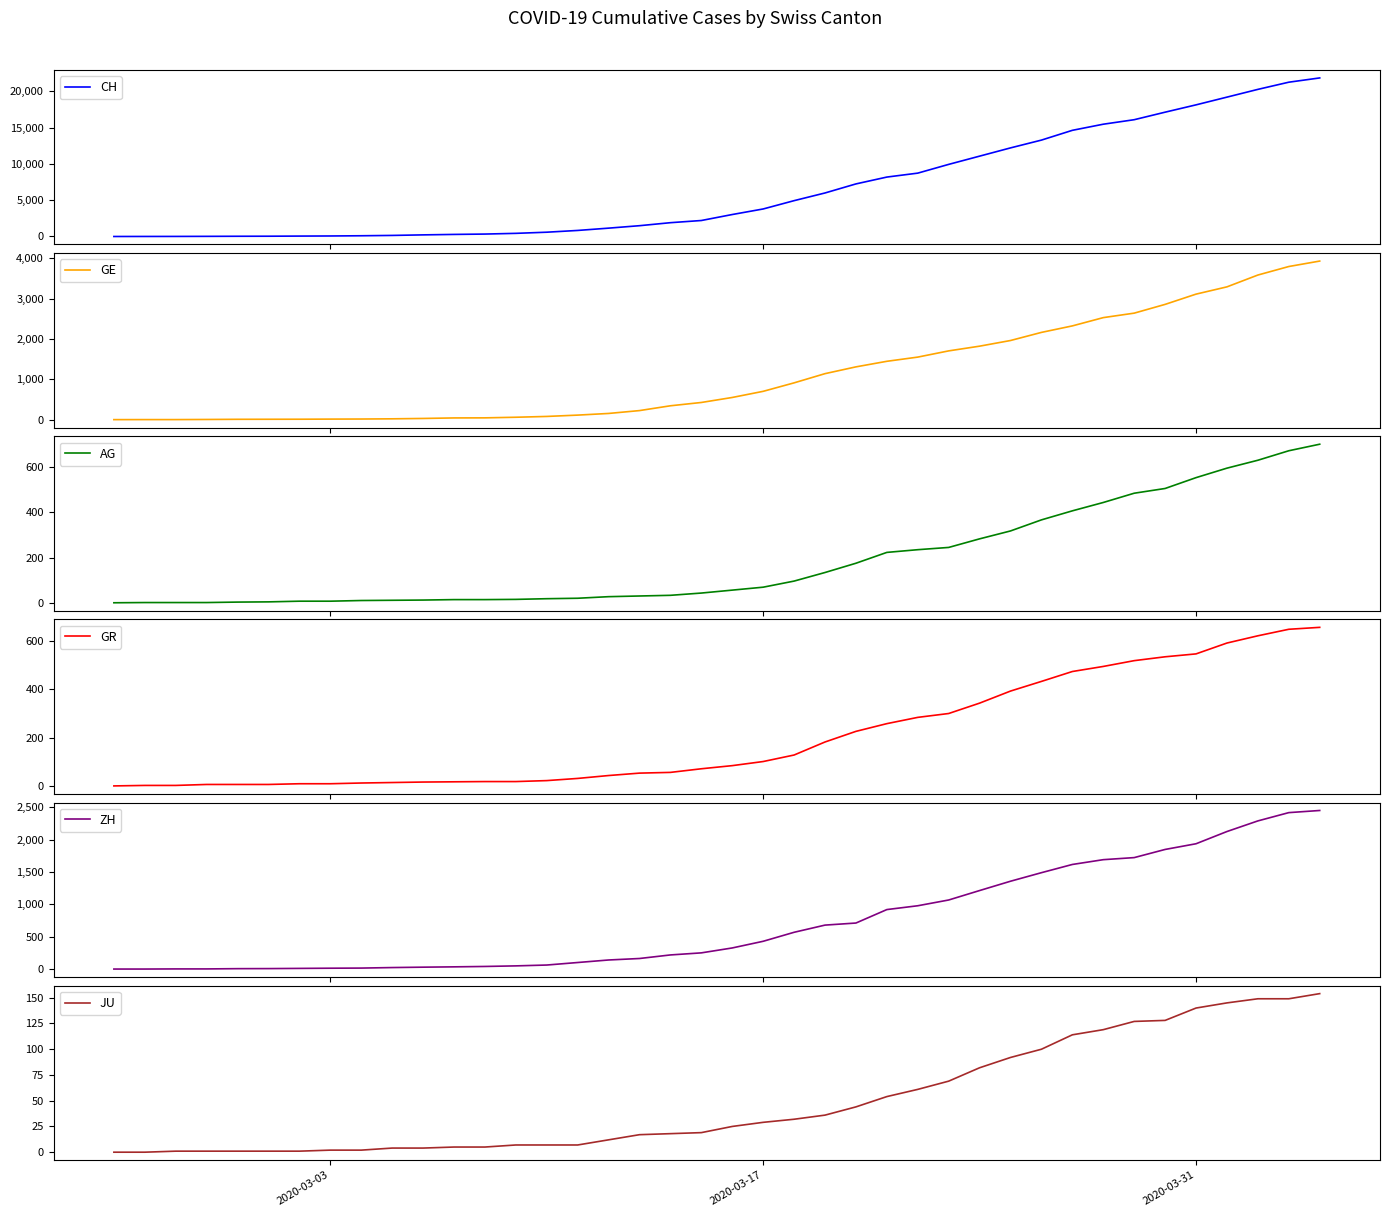

How many lines are shown in the chart?

6